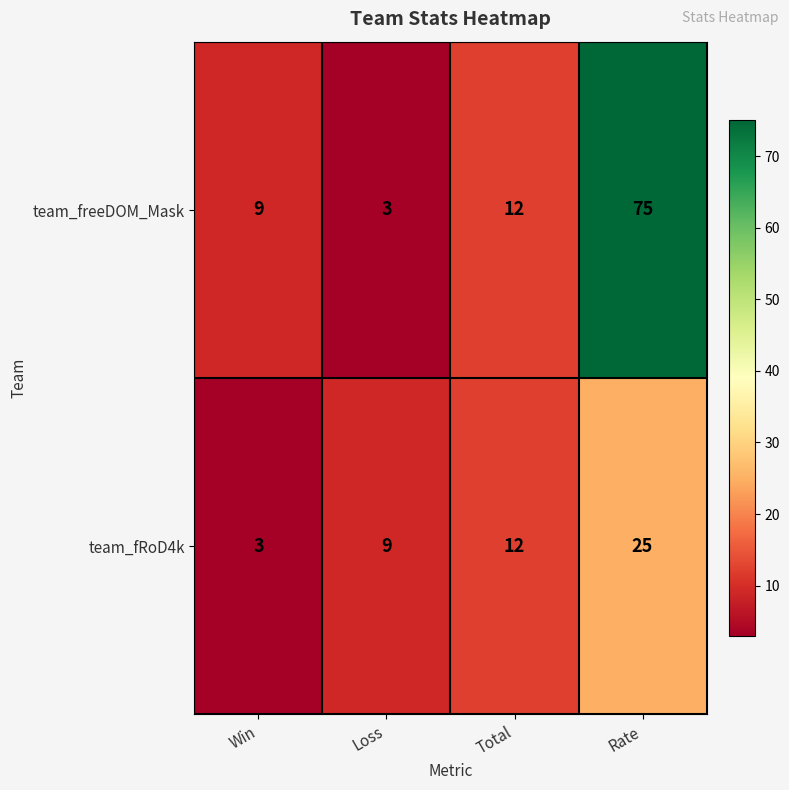

Count the team_fRoD4k values in the range 9 to 25.

3